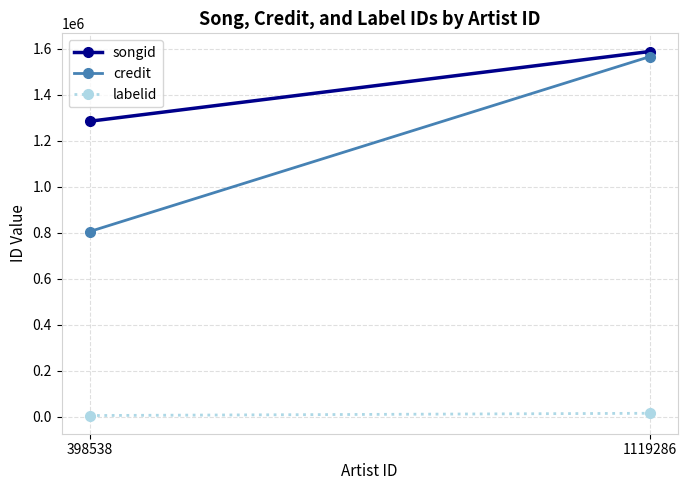

True or false: labelid has a value of 5190 at 1119286.

False